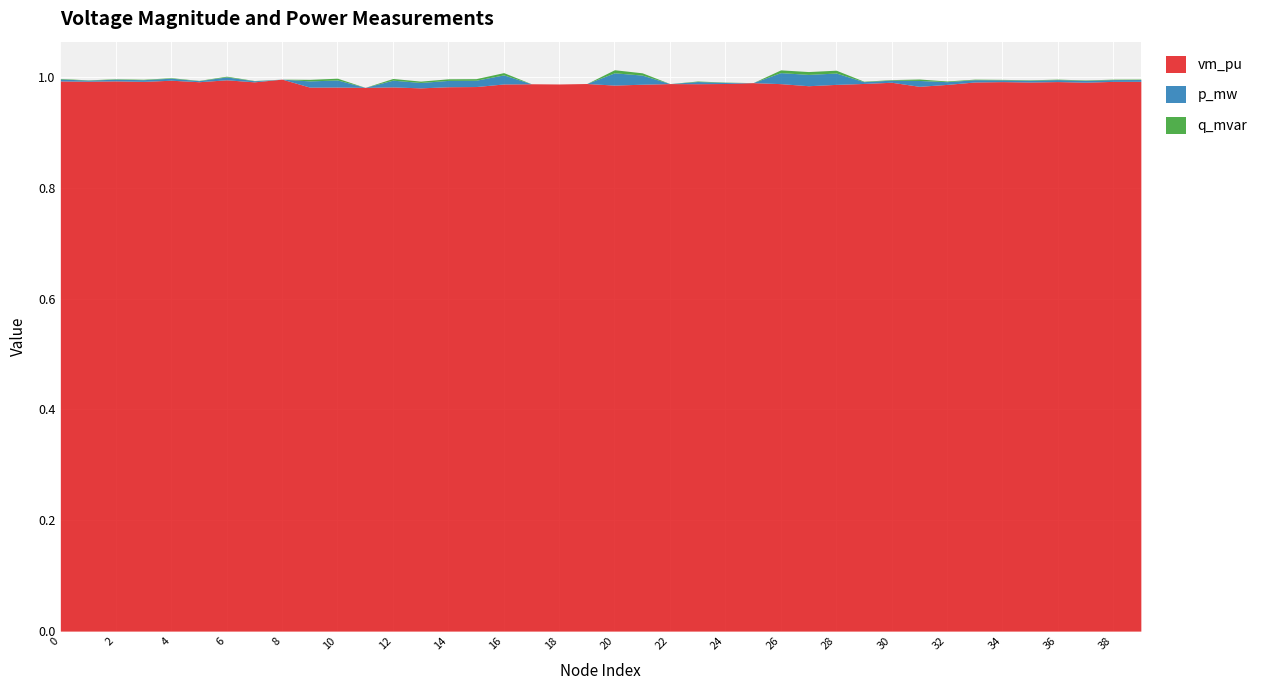

True or false: p_mw and q_mvar intersect in this chart.

False